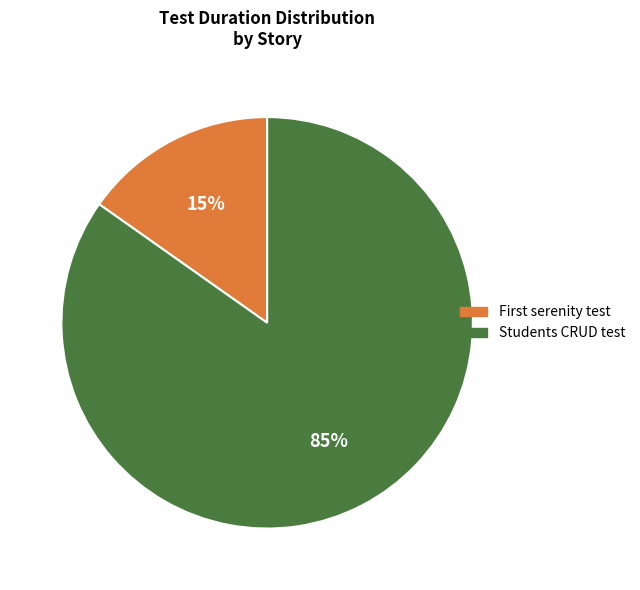

How many slices are in this pie chart?

2